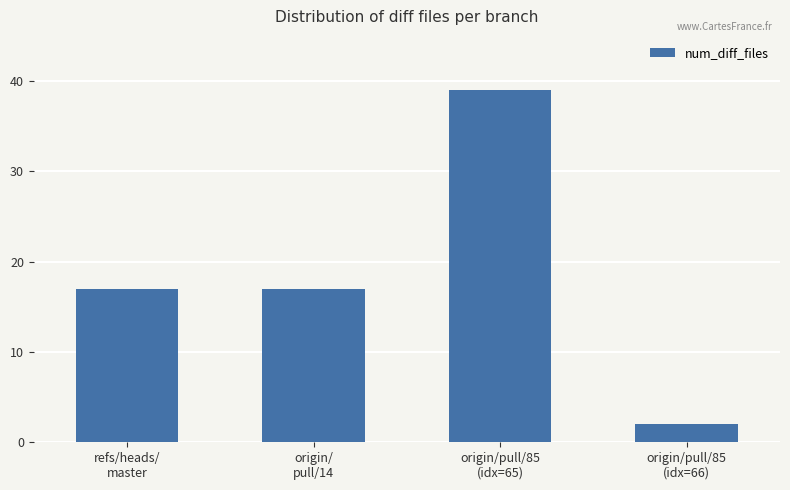

Which has a higher value, refs/heads/
master or origin/pull/85
(idx=66)?

refs/heads/
master